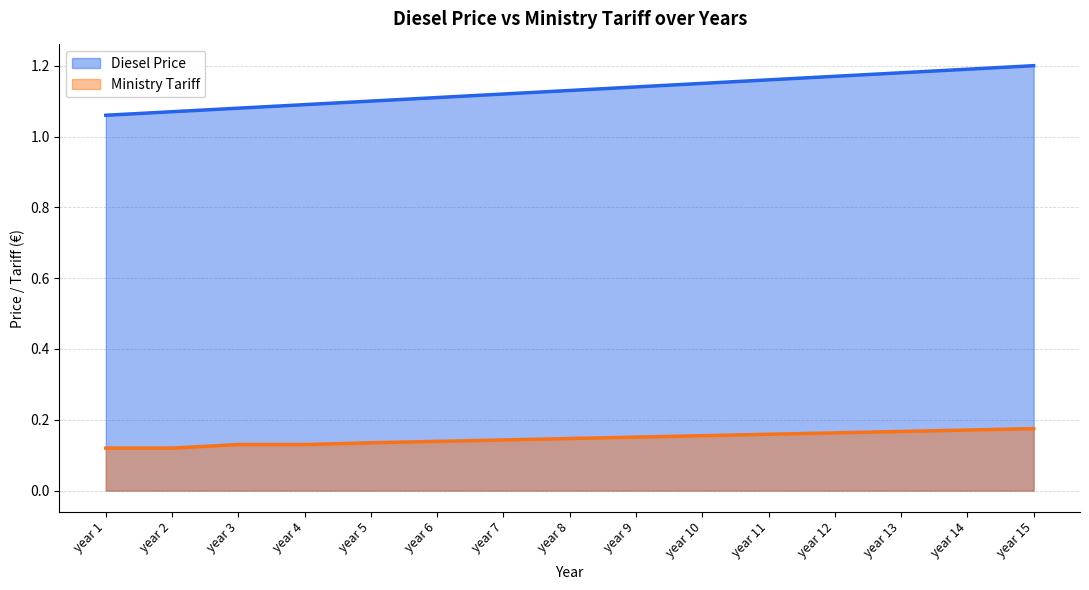

Between year 1 and year 2, which is larger?

year 2